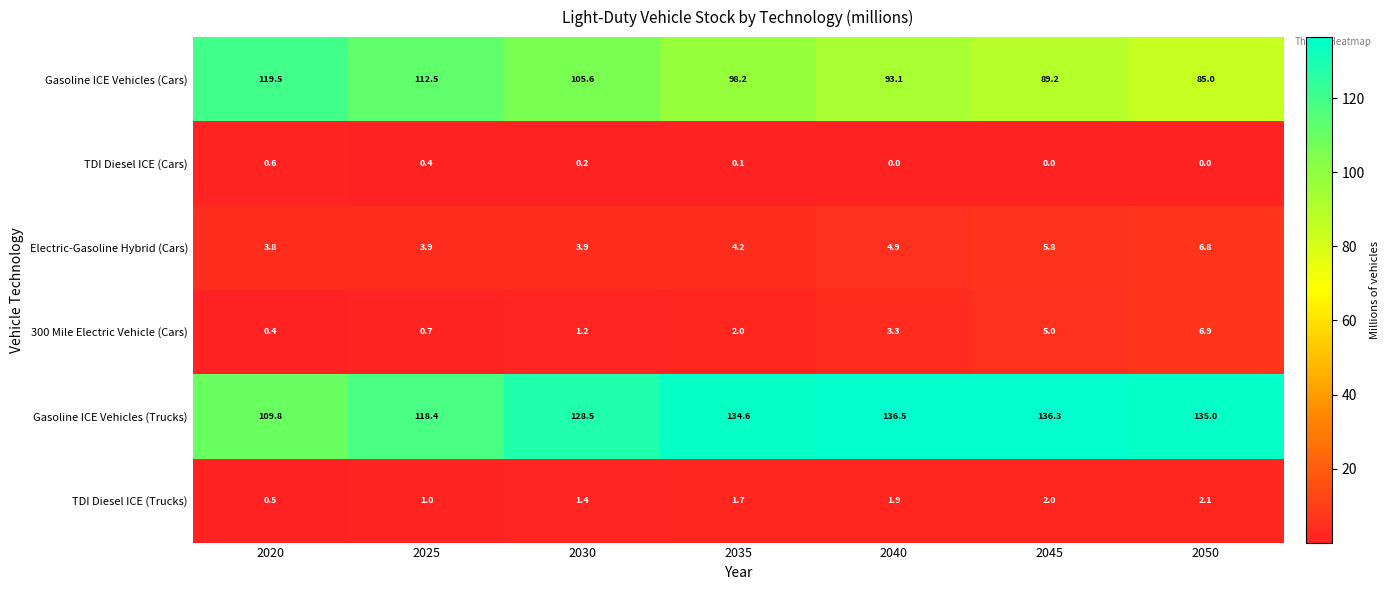

At how many categories does at least one series exceed 44?

7